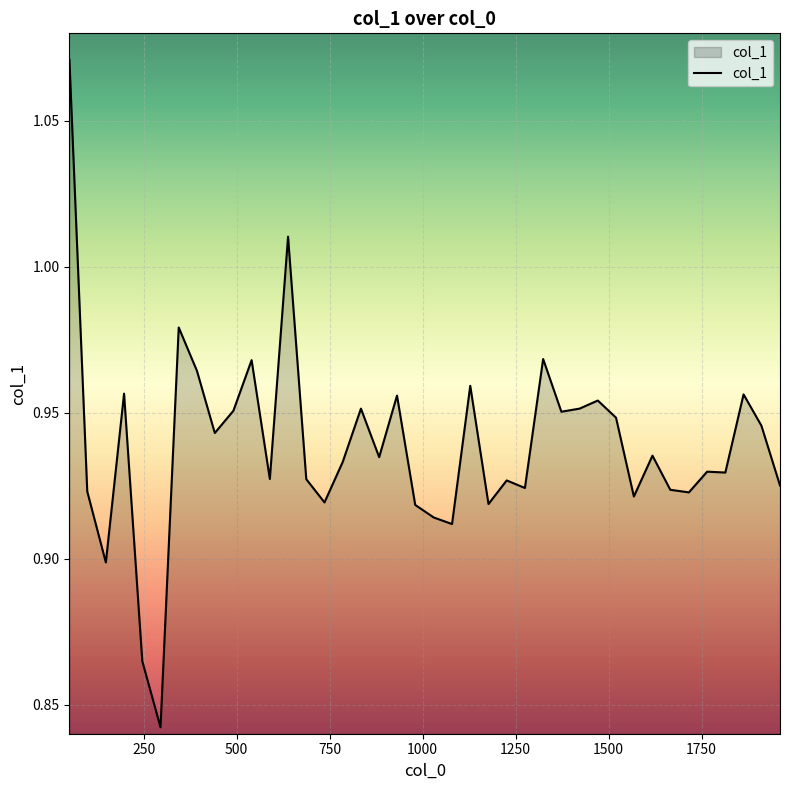

What is the average value?

0.9